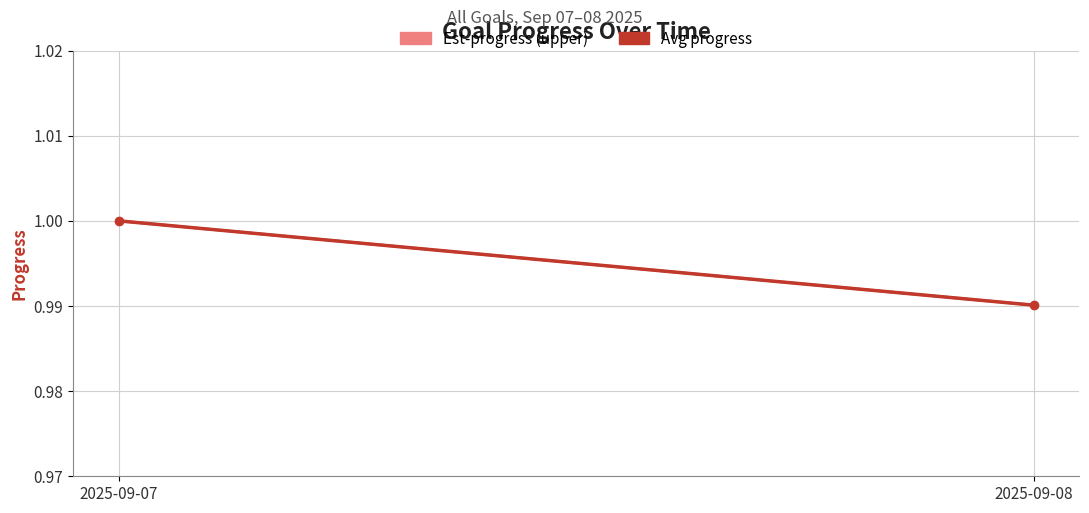

At how many categories does at least one series exceed 0?

2